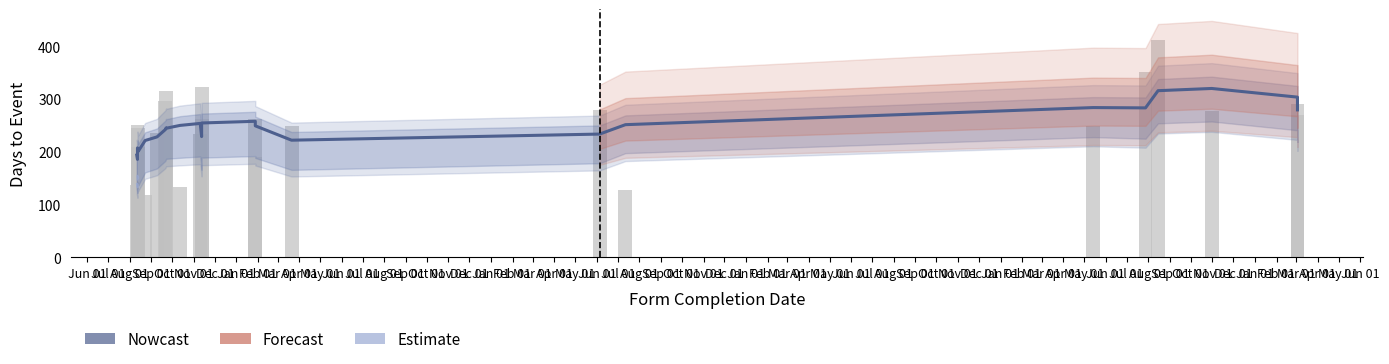

At how many categories does at least one series exceed 294?

5